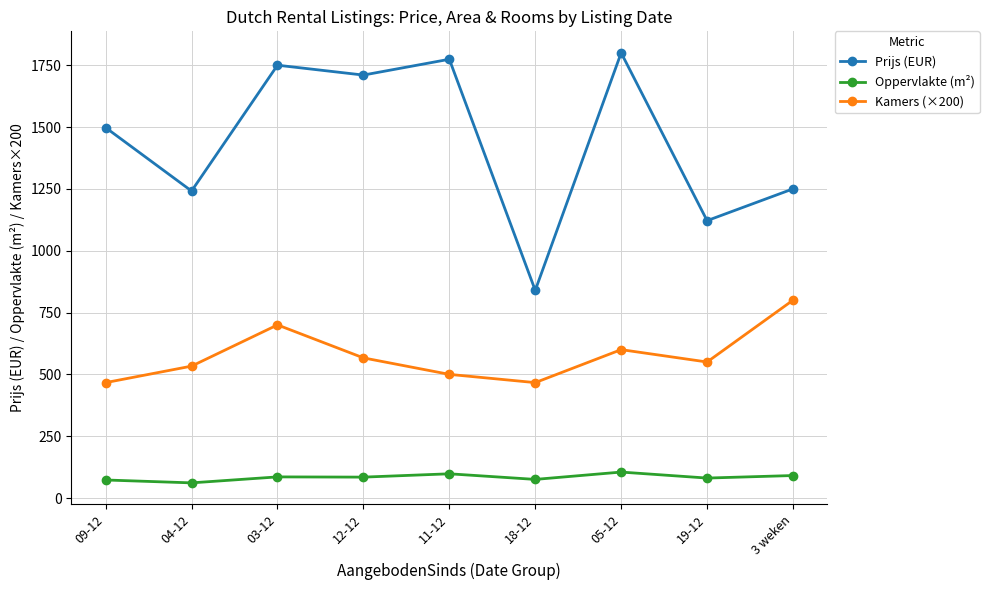

The Kamers (×200) series shows 500.0 at 11-12. True or false?

True